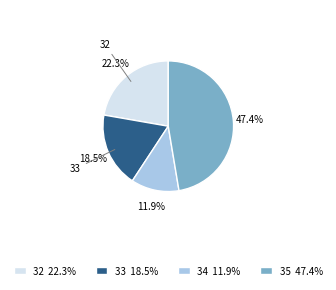

Which has a higher value, 34 11.9% or 35 47.4%?

35 47.4%